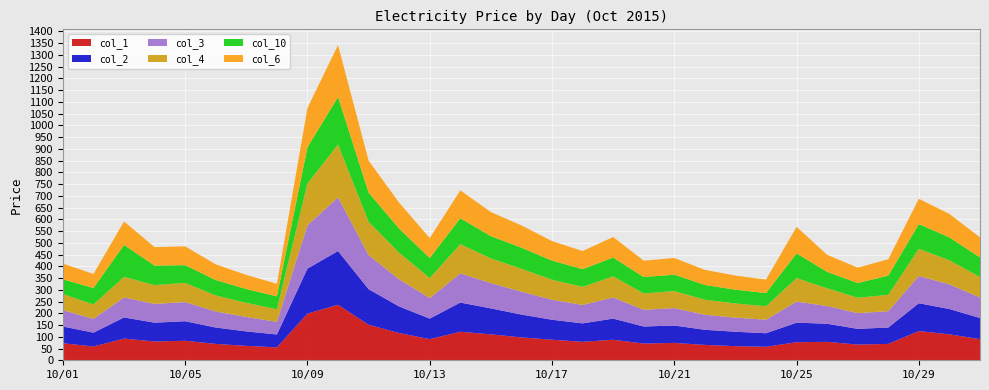

Reading left to right, transcribe all the data shown in this chart.

1: 10/01=72.6	10/02=58.8	10/03=92.4	10/04=80.0	10/05=83.1	10/06=69.7	10/07=61.5	10/08=55.0	10/09=198.7	10/10=236.5	10/11=151.4	10/12=115.9	10/13=89.9	10/14=121.5	10/15=110.4	10/16=97.4	10/17=87.5	10/18=78.5	10/19=87.5	10/20=71.2	10/21=74.1	10/22=65.5	10/23=60.1	10/24=57.5	10/25=77.0	10/26=78.5	10/27=66.9	10/28=69.7	10/29=124.3	10/30=110.4	10/31=89.9
2: 10/01=71.2	10/02=58.8	10/03=89.9	10/04=80.0	10/05=83.1	10/06=69.7	10/07=61.5	10/08=55.0	10/09=191.6	10/10=228.7	10/11=151.4	10/12=113.1	10/13=87.5	10/14=124.3	10/15=110.4	10/16=97.4	10/17=85.1	10/18=78.5	10/19=89.9	10/20=72.6	10/21=74.1	10/22=64.2	10/23=61.5	10/24=57.5	10/25=83.1	10/26=77.0	10/27=66.9	10/28=69.7	10/29=118.7	10/30=107.8	10/31=89.9
3: 10/01=69.7	10/02=58.8	10/03=85.1	10/04=80.0	10/05=81.6	10/06=68.3	10/07=61.5	10/08=53.7	10/09=184.5	10/10=228.7	10/11=145.1	10/12=115.9	10/13=87.5	10/14=124.3	10/15=107.8	10/16=97.4	10/17=85.1	10/18=78.5	10/19=89.9	10/20=71.2	10/21=74.1	10/22=64.2	10/23=60.1	10/24=57.5	10/25=89.9	10/26=75.5	10/27=66.9	10/28=69.7	10/29=115.9	10/30=105.1	10/31=87.5
4: 10/01=68.3	10/02=61.5	10/03=87.5	10/04=80.0	10/05=81.6	10/06=68.3	10/07=60.1	10/08=53.7	10/09=177.6	10/10=224.8	10/11=142.1	10/12=113.1	10/13=85.1	10/14=124.3	10/15=105.1	10/16=97.4	10/17=85.1	10/18=77.0	10/19=89.9	10/20=69.7	10/21=72.6	10/22=64.2	10/23=60.1	10/24=57.5	10/25=99.9	10/26=75.5	10/27=65.5	10/28=69.7	10/29=115.9	10/30=102.5	10/31=87.5
10: 10/01=62.8	10/02=69.7	10/03=136.0	10/04=83.1	10/05=75.5	10/06=65.5	10/07=58.8	10/08=55.0	10/09=154.5	10/10=202.4	10/11=124.3	10/12=102.5	10/13=85.1	10/14=110.4	10/15=94.9	10/16=89.9	10/17=81.6	10/18=75.5	10/19=80.0	10/20=69.7	10/21=69.7	10/22=62.8	10/23=58.8	10/24=56.2	10/25=105.1	10/26=69.7	10/27=62.8	10/28=81.6	10/29=105.1	10/30=97.4	10/31=83.1
6: 10/01=66.9	10/02=60.1	10/03=99.9	10/04=78.5	10/05=80.0	10/06=66.9	10/07=60.1	10/08=53.7	10/09=167.5	10/10=221.0	10/11=136.0	10/12=110.4	10/13=85.1	10/14=118.7	10/15=102.5	10/16=94.9	10/17=83.1	10/18=77.0	10/19=87.5	10/20=69.7	10/21=71.2	10/22=64.2	10/23=60.1	10/24=57.5	10/25=113.1	10/26=72.6	10/27=65.5	10/28=69.7	10/29=107.8	10/30=99.9	10/31=85.1